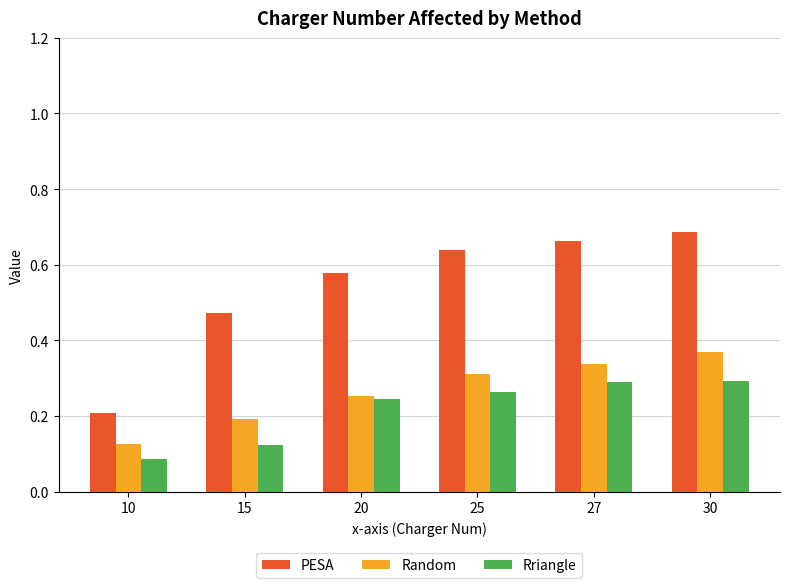

Rank the categories by PESA value from lowest to highest.

10, 15, 20, 25, 27, 30